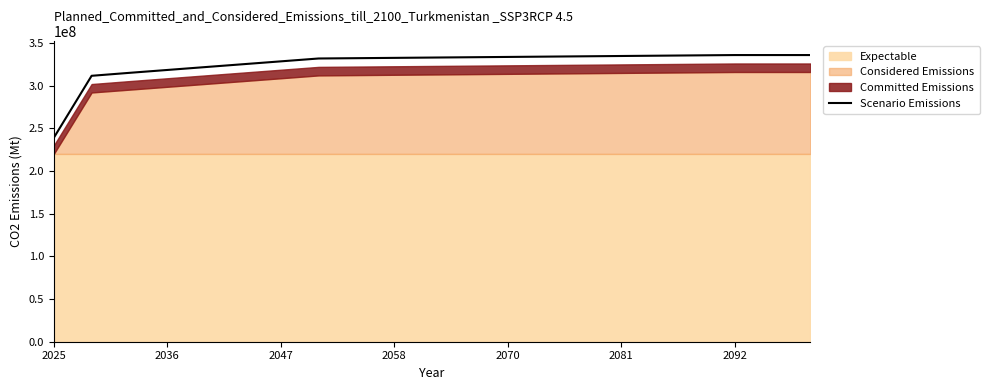

What is the difference between the values at 11 and 19?

2566125.9